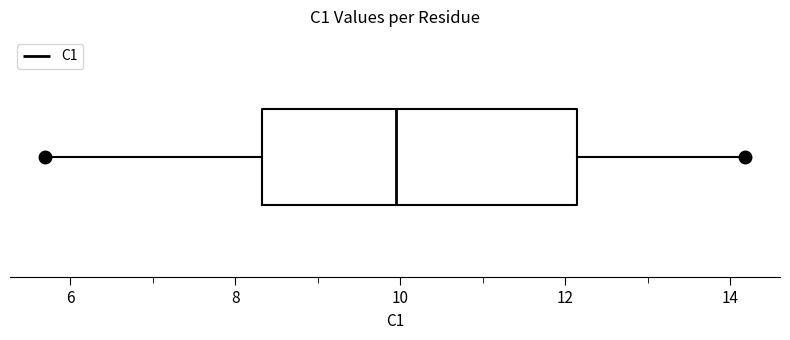

Where does the right whisker of the box end on the x-axis? The values are not printed on the chart, so give them approximately, as read against the axis.

14.2